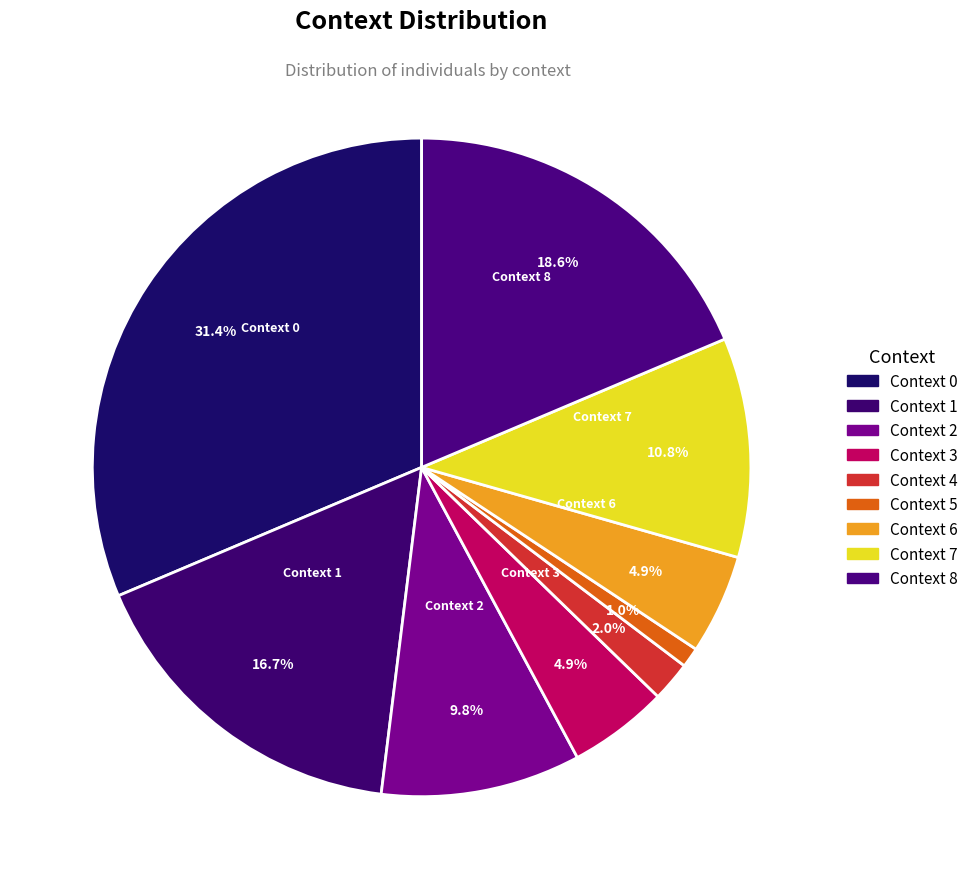

Does Context 8 account for over 50% of the chart?

No